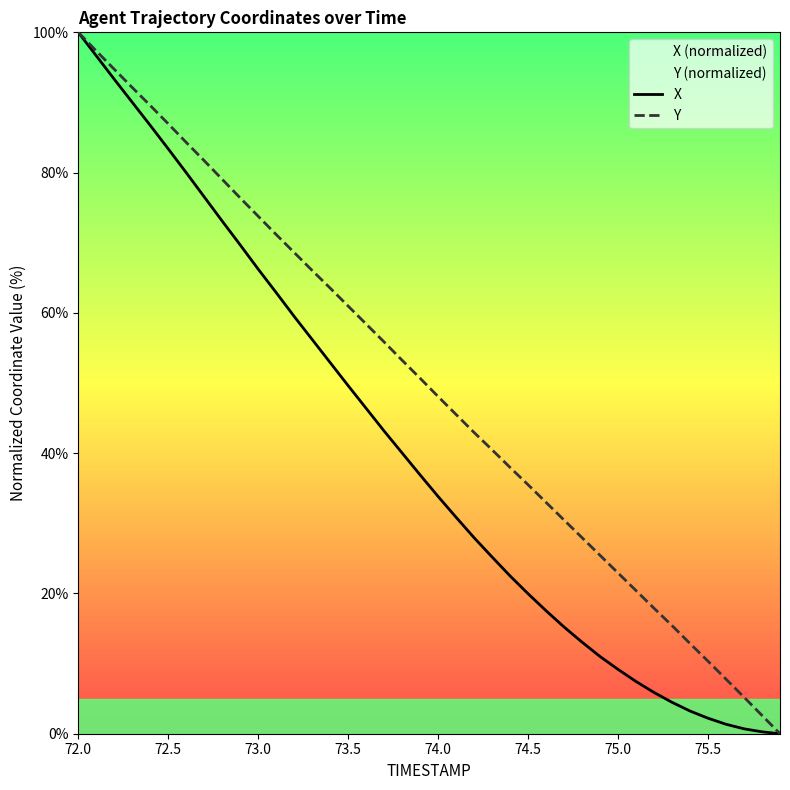

Is this an area chart (filled region under the line)?

No